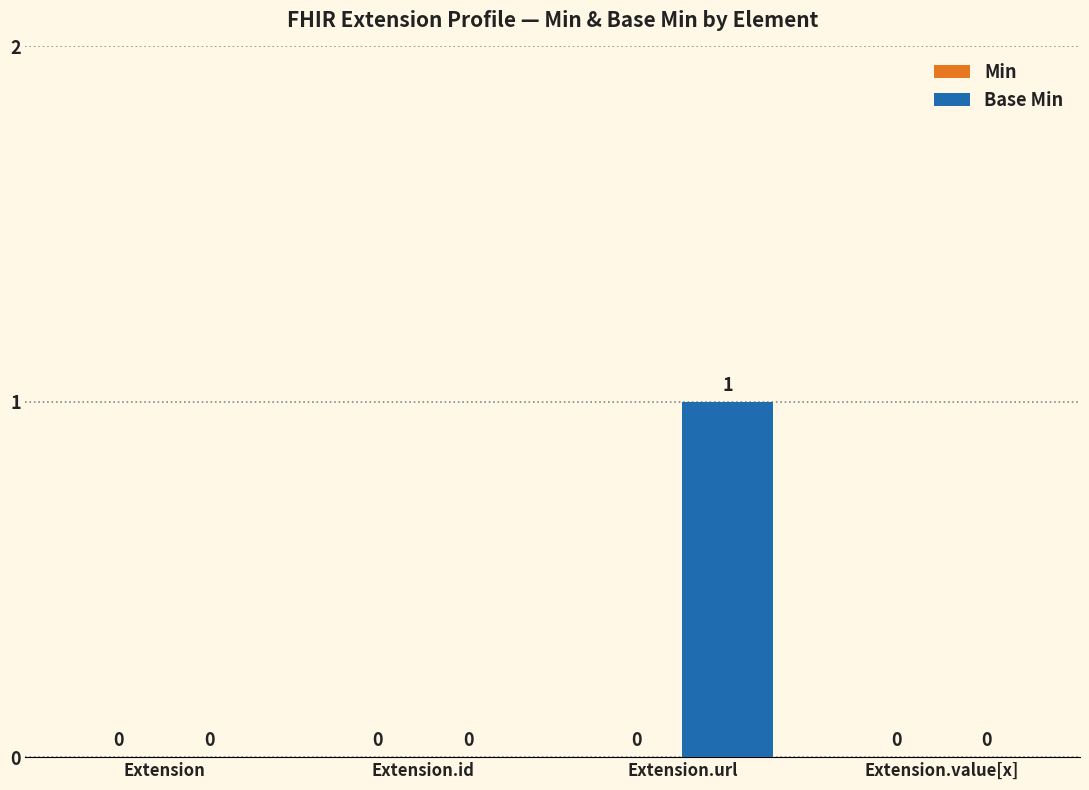

True or false: the data shows 0 at Extension.value[x].

True